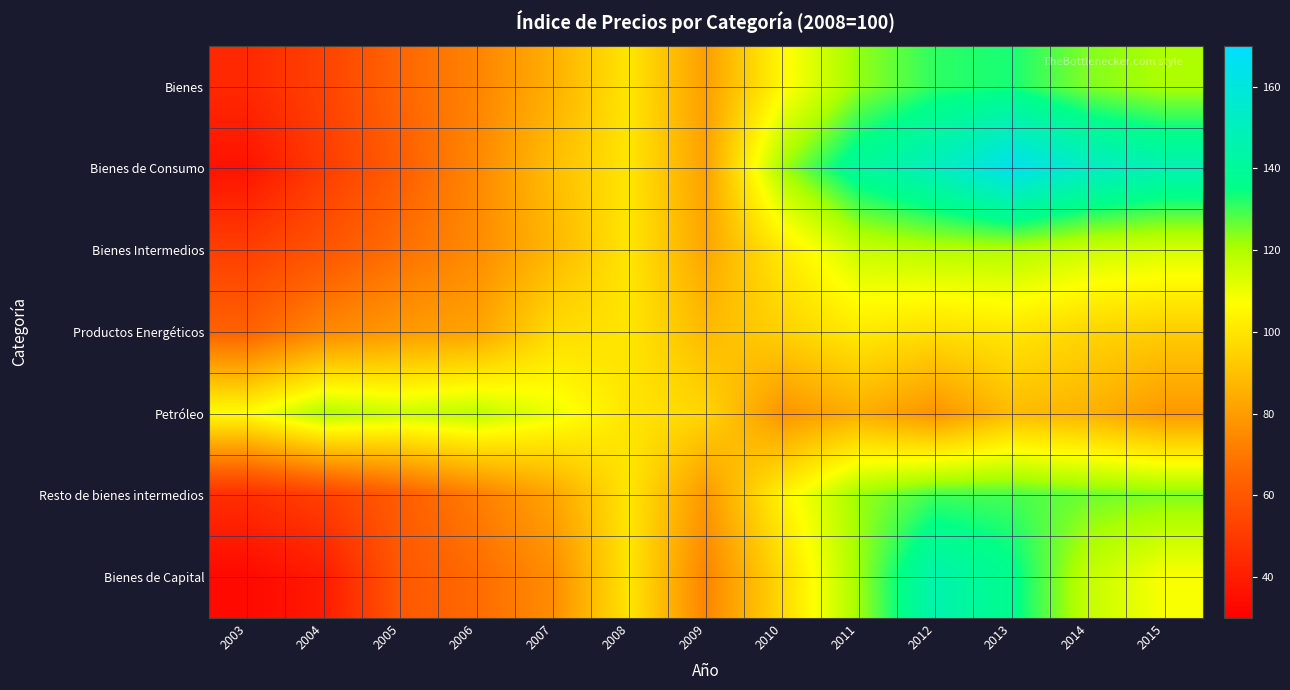

At how many categories does at least one series exceed 49?

13